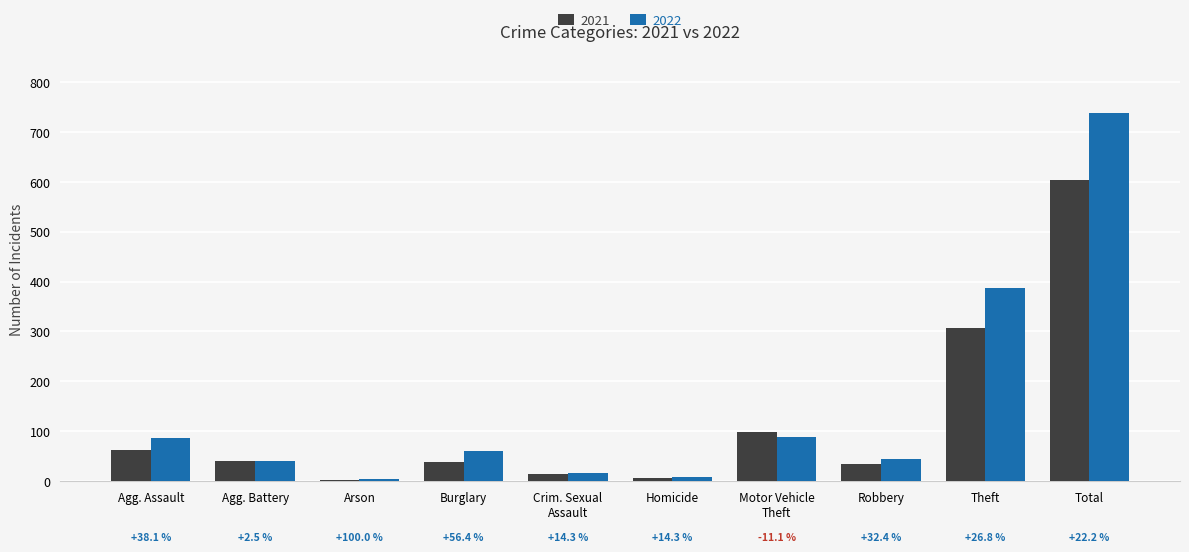

Which series has the widest spread of values?

2022